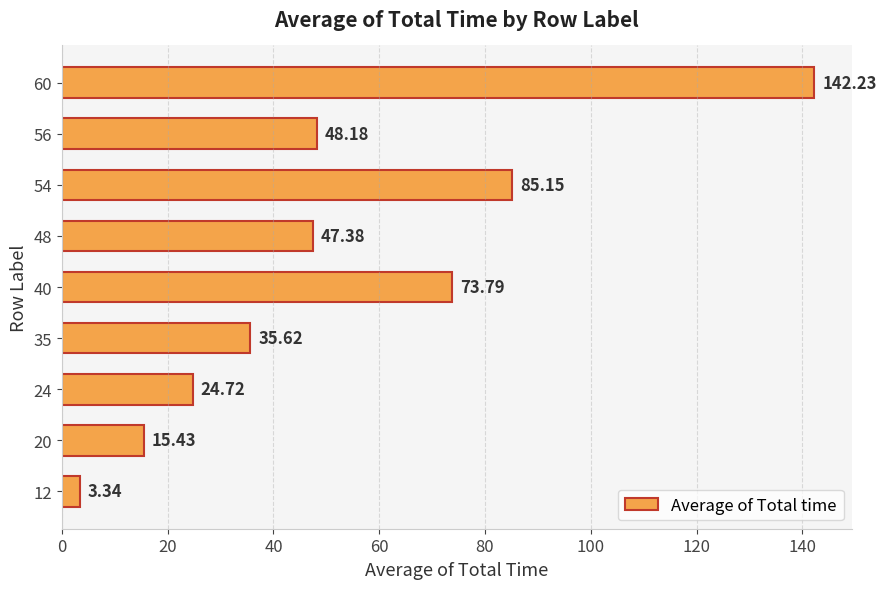

Approximately how many times larger is the value at 48 compared to 20?

3.1